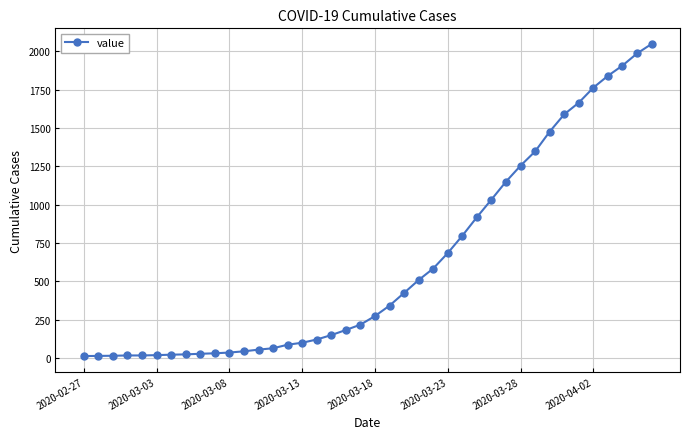

What is the difference between the maximum and minimum values?

2036